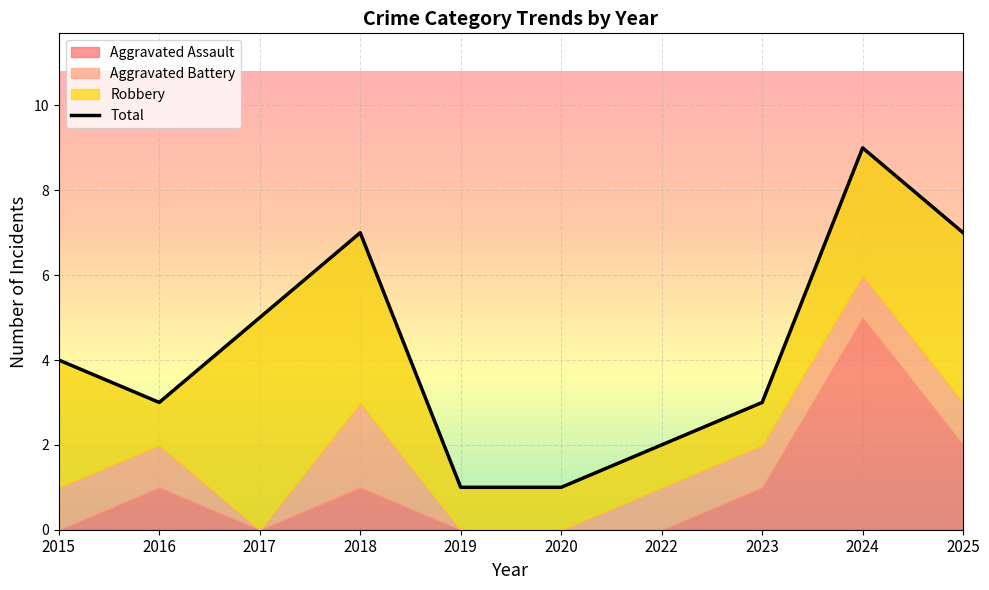

At which category does the data reach its first local valley?

2016